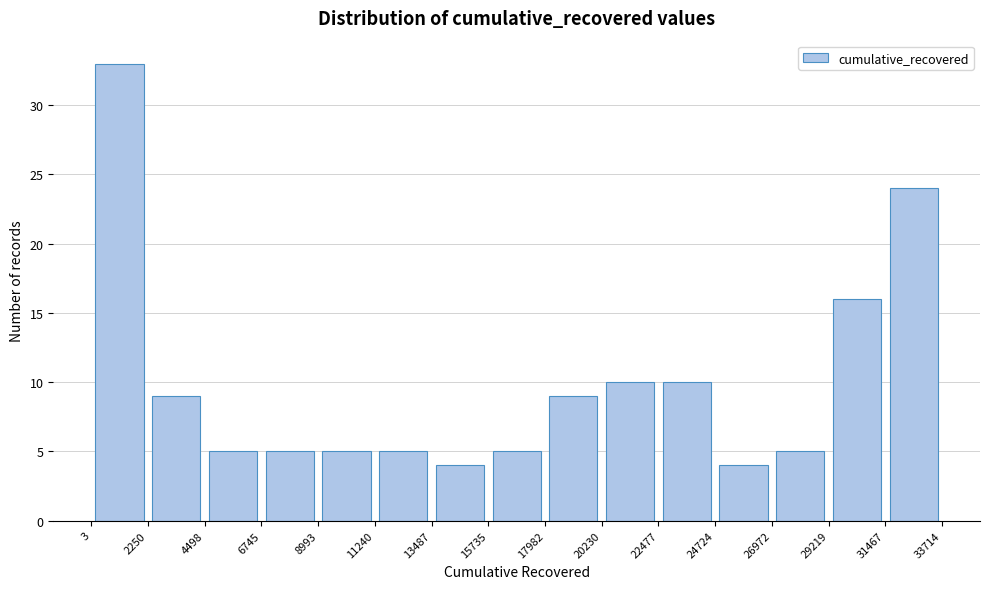

Over which range of the x-axis is the bar tallest?

3 to 2250